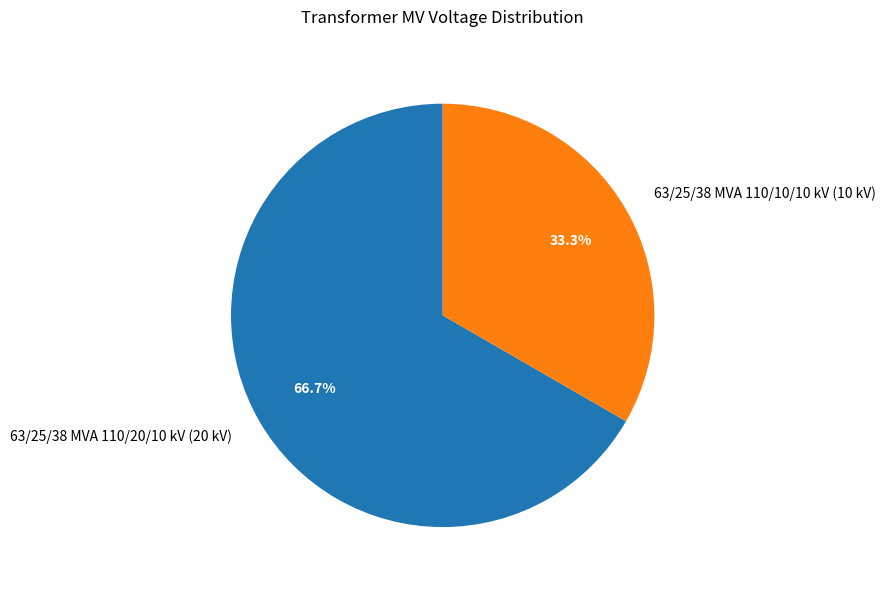

What percentage is the 63/25/38 MVA 110/20/10 kV slice, to the nearest percent?

67%